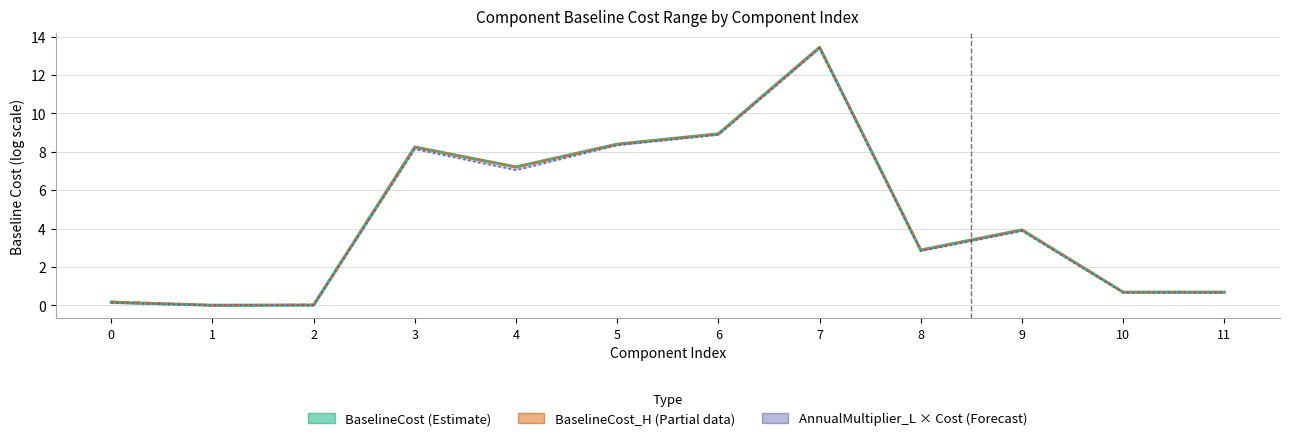

Where does the AnnualMultiplier_L × Cost (Forecast) series first go above 3?

3